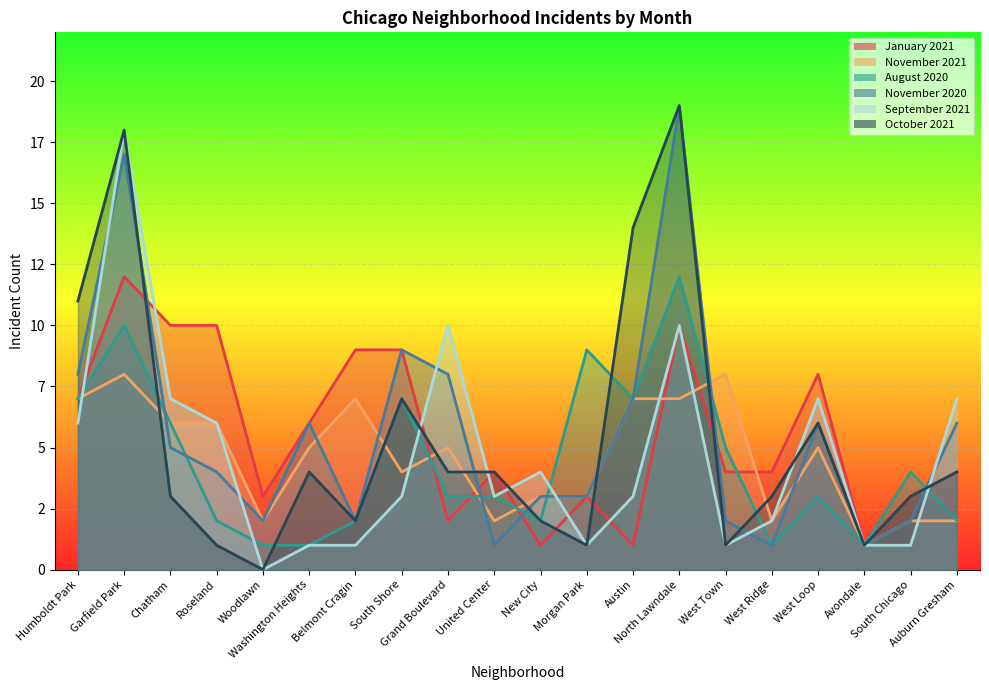

Count the number of data series in this chart.

6